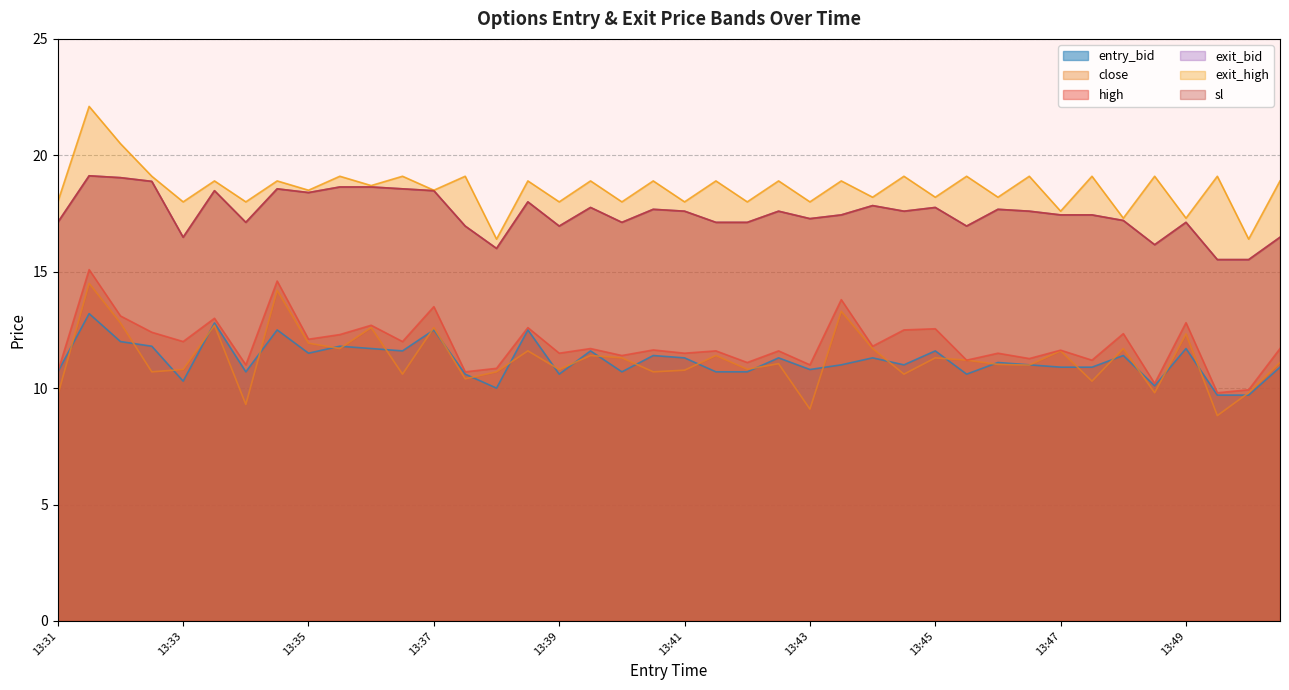

Which category has the lowest value across all series?

13:49